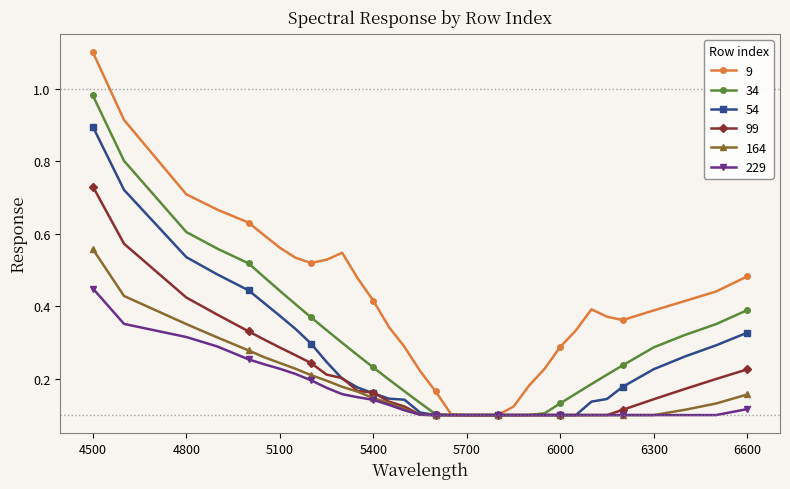

What is the maximum value shown in the chart?

1.1